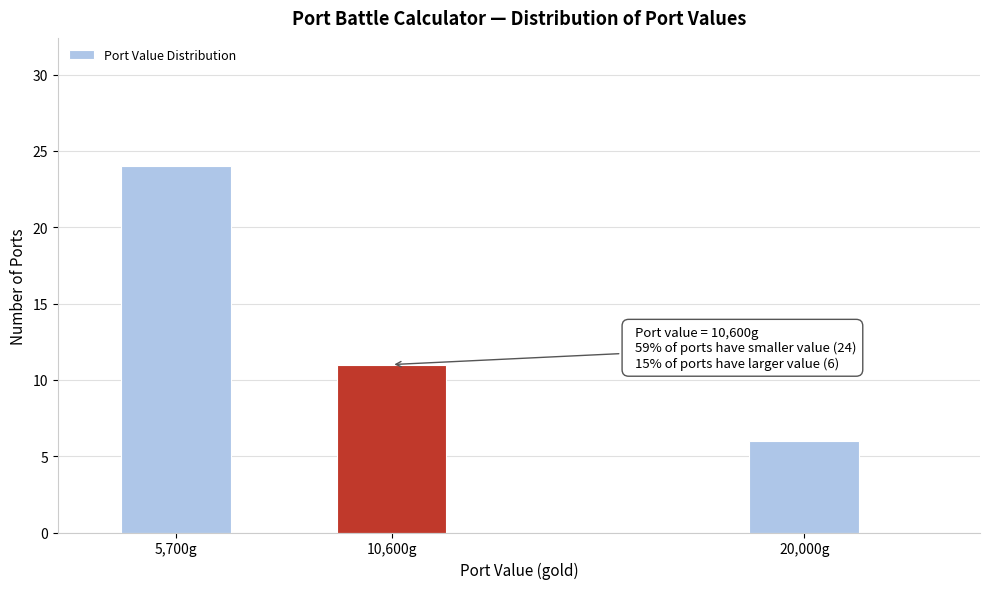

Reading left to right, list all the values displayed in this chart.

5,700g=24	10,600g=11	20,000g=6